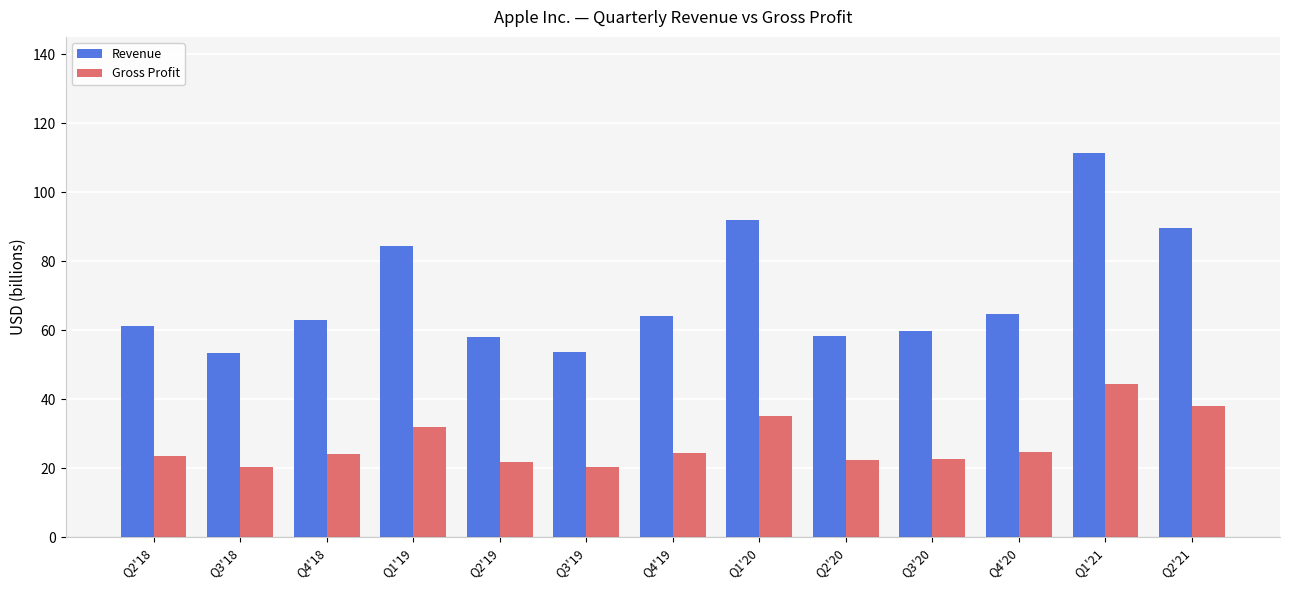

Rank the series by their average value, from lowest to highest.

Gross Profit, Revenue